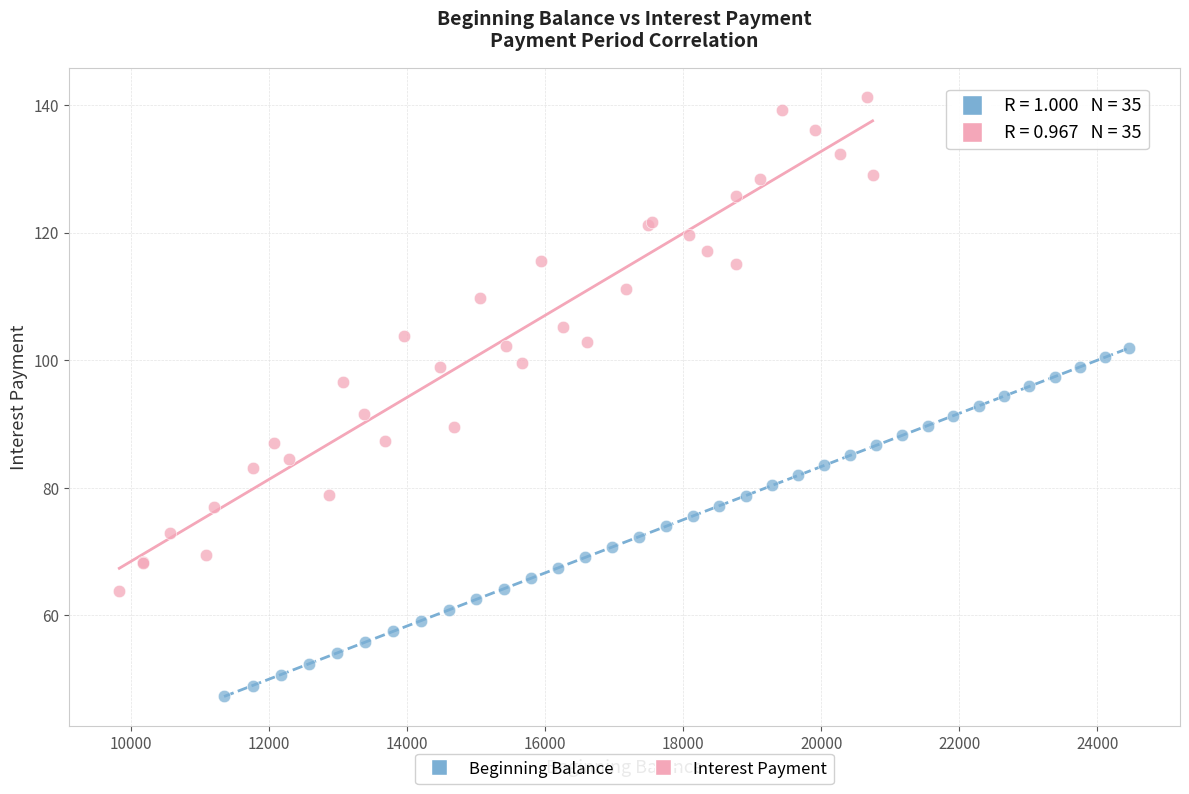

Which series has the largest Y range (max minus min)?

Interest Payment